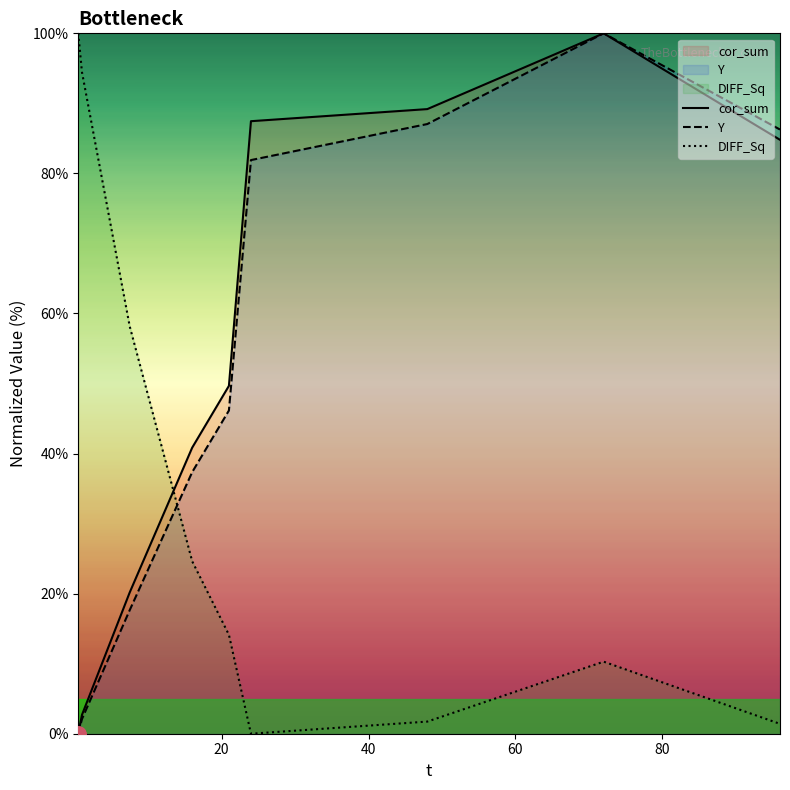

After their last crossing, which series has the higher values: DIFF_Sq or Y?

Y